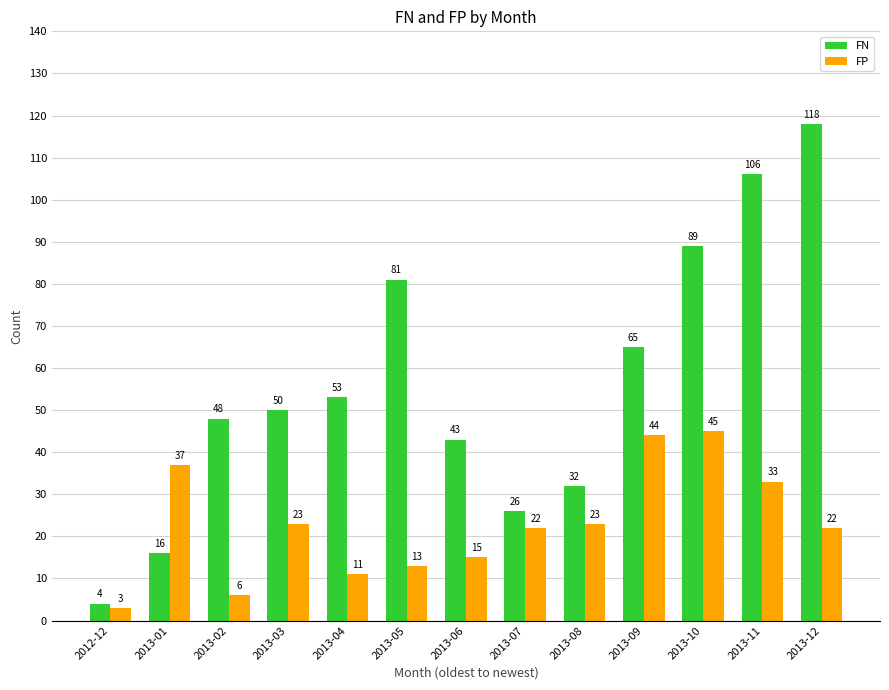

What is the value of the FN bar at the 4th from the left?

50